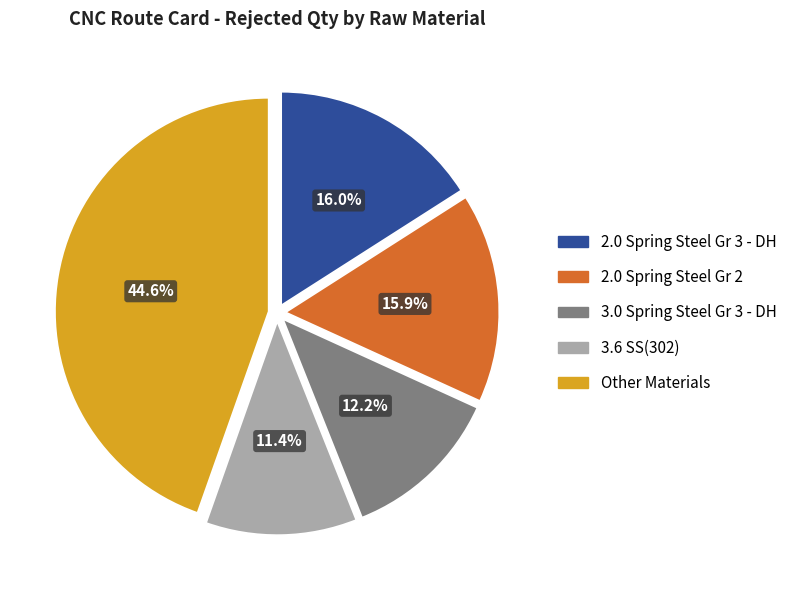

How many slices are in this pie chart?

5